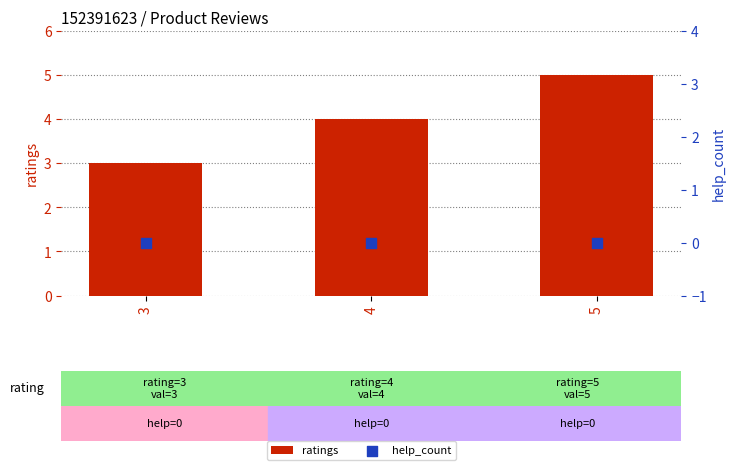

Which series reaches the maximum Y coordinate?

ratings